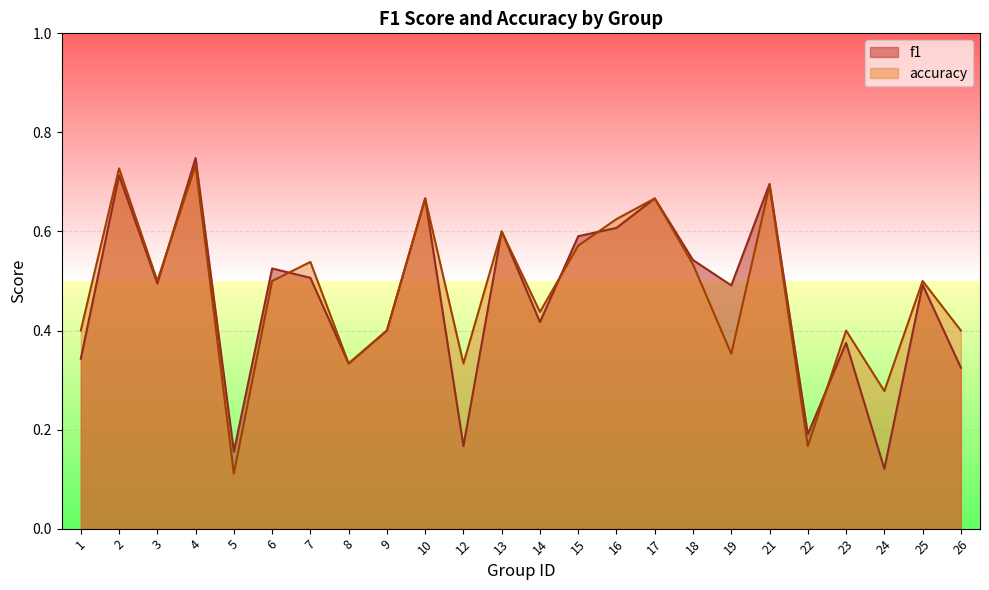

Which label corresponds to the smallest value in the chart?

5